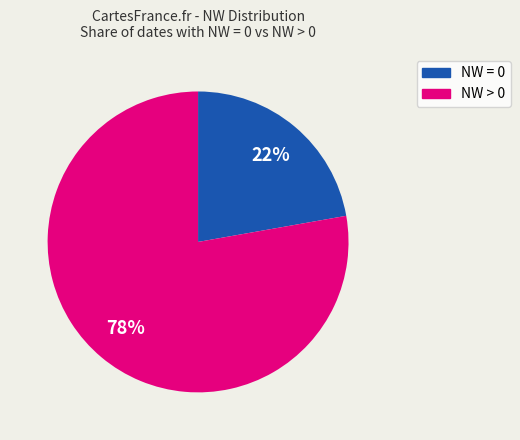

How many segments does this pie chart have?

2